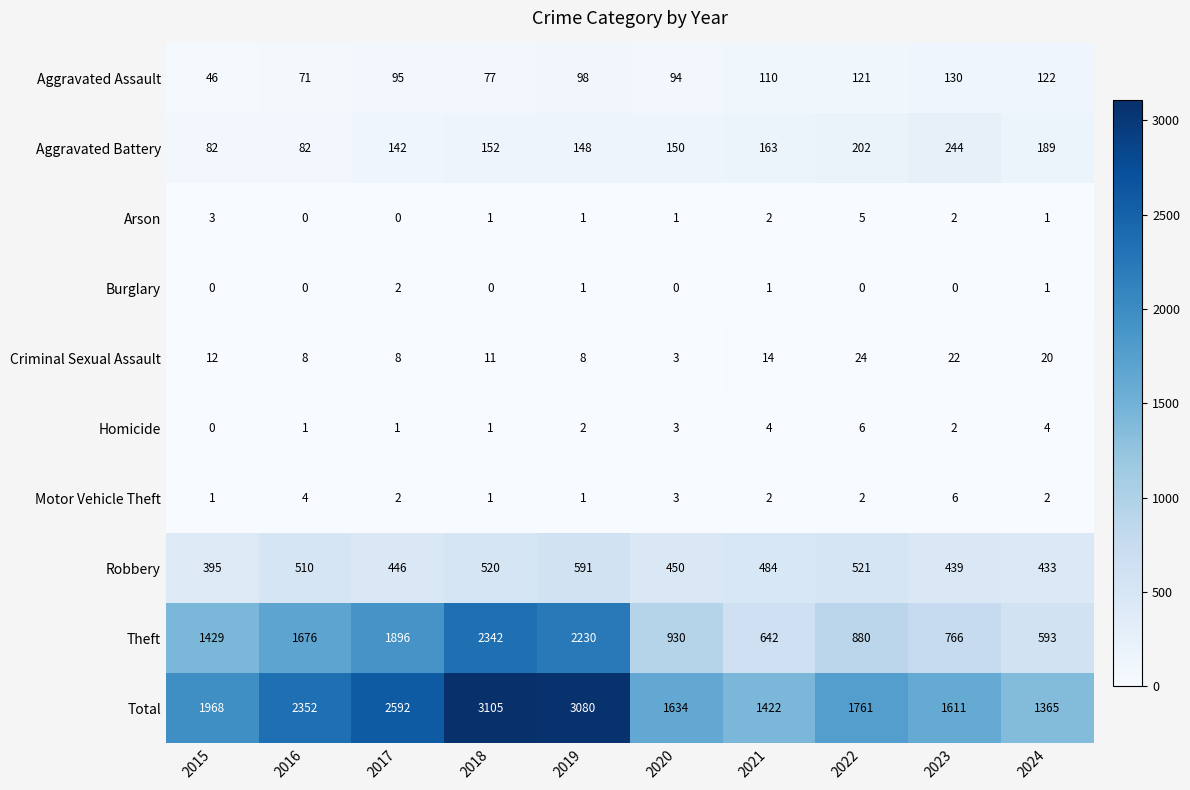

What is the sum of the Theft values at 2022 and 2015?

2309